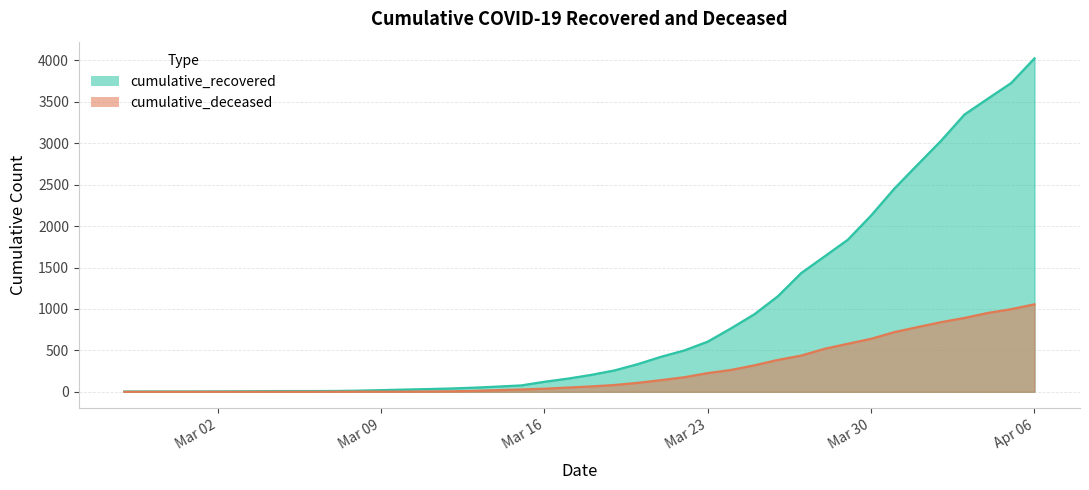

Which series has the largest total across all categories?

cumulative_recovered